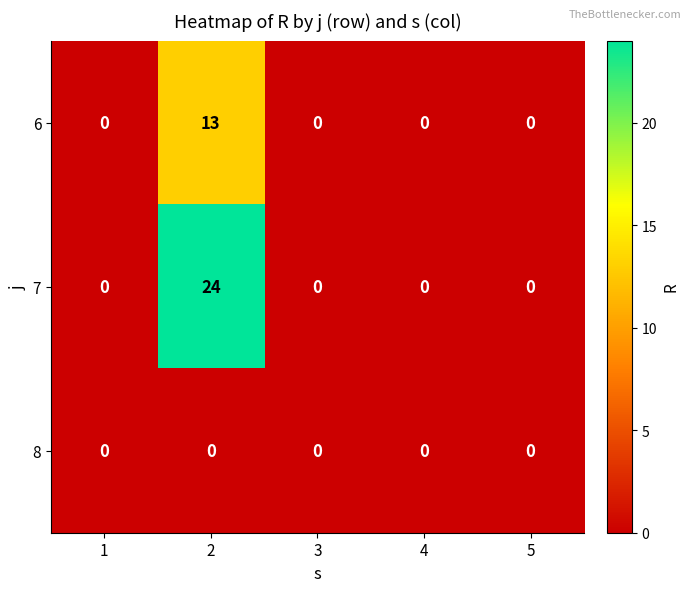

List the series in order of their overall mean, highest first.

7, 6, 8